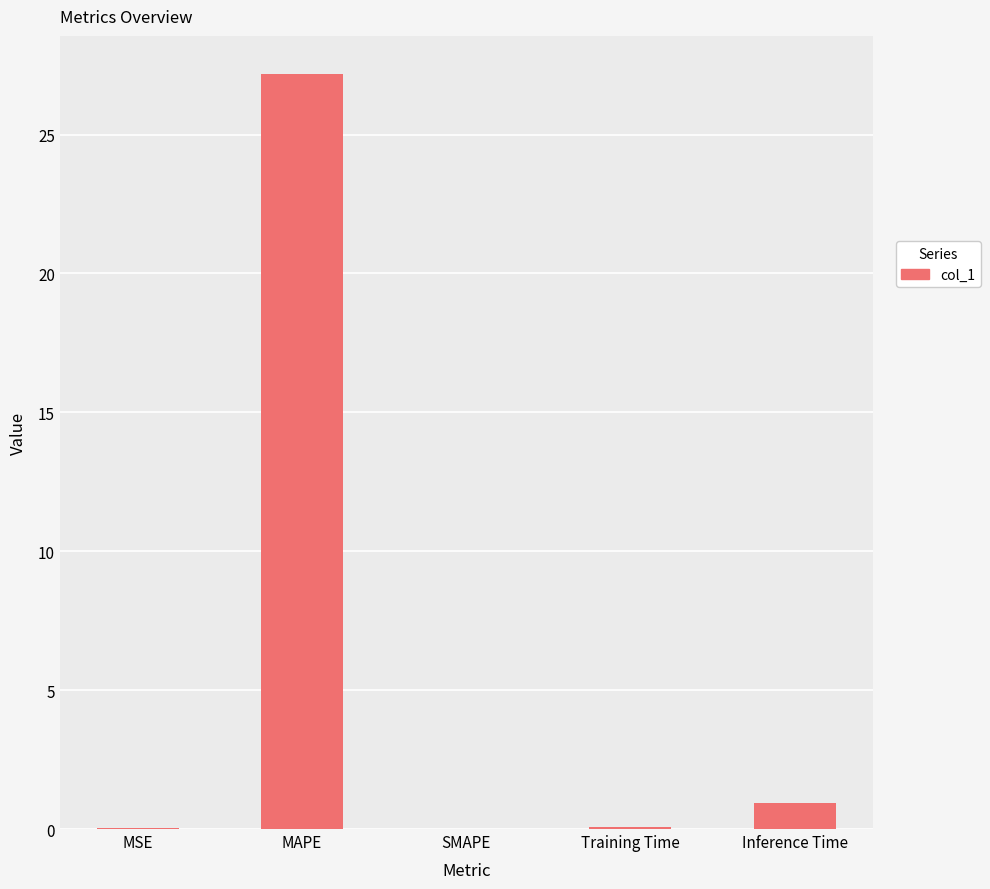

True or false: the data shows 17.3 at SMAPE.

False